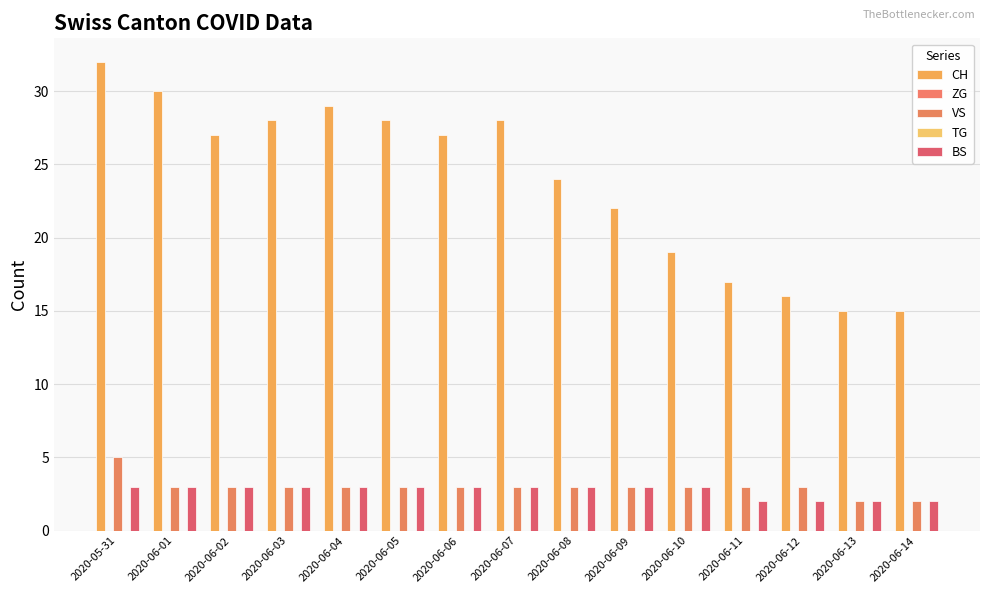

How many BS values are between 2 and 3?

15